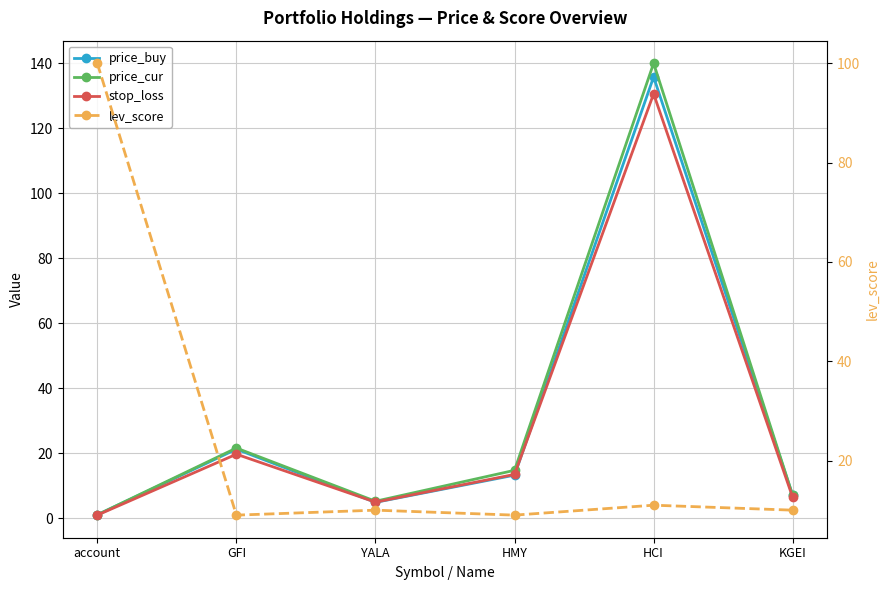

True or false: lev_score has more than 0 points higher than both neighbors.

True